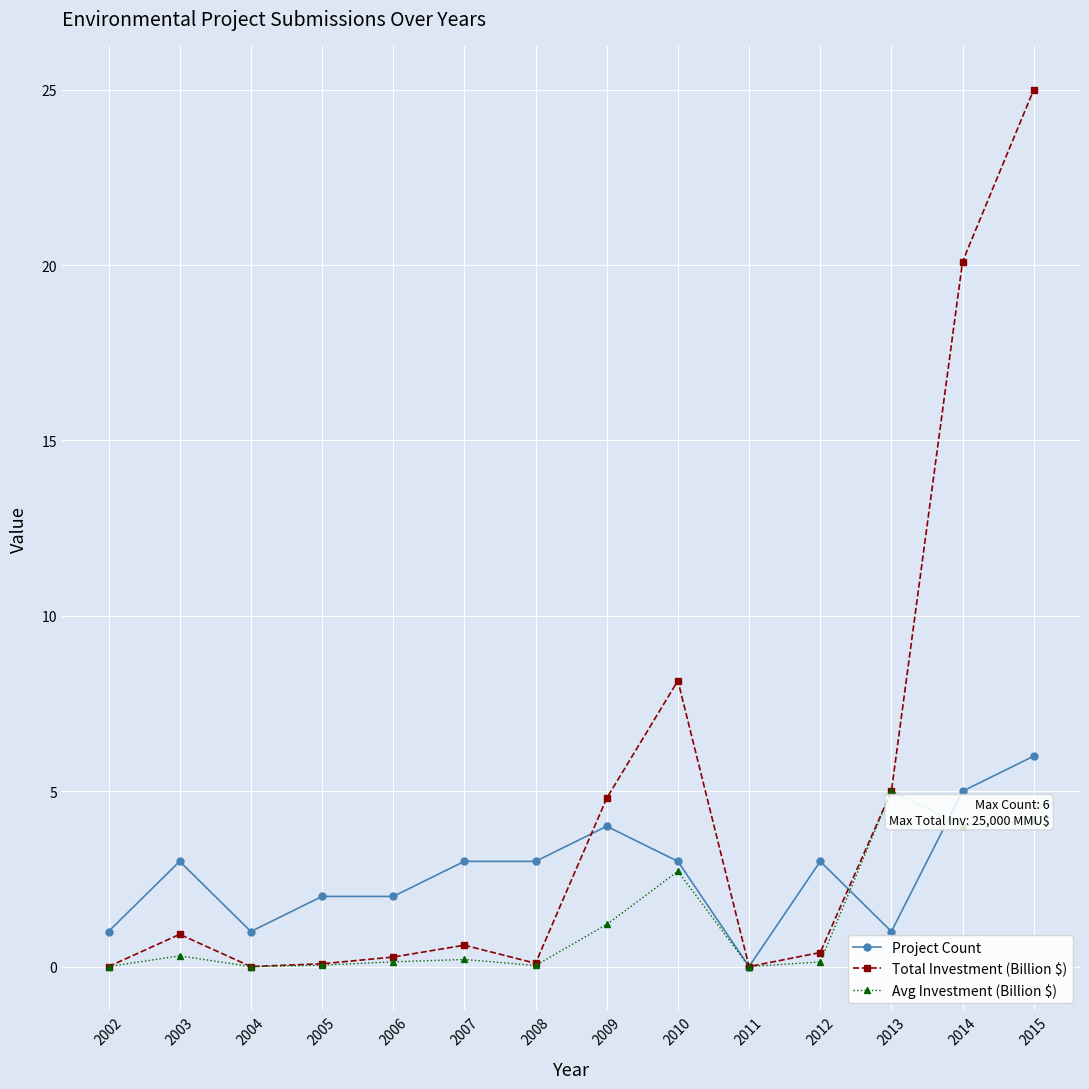

Count the number of data series in this chart.

3